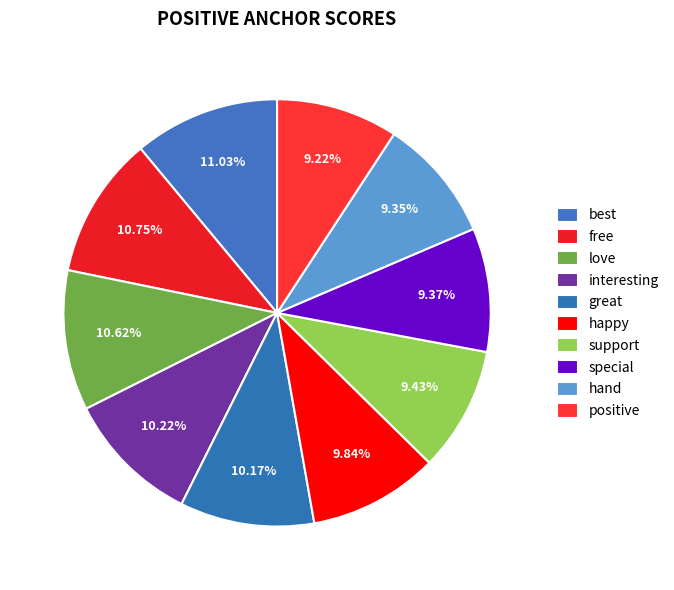

Combined, do special and hand account for over 50%?

No